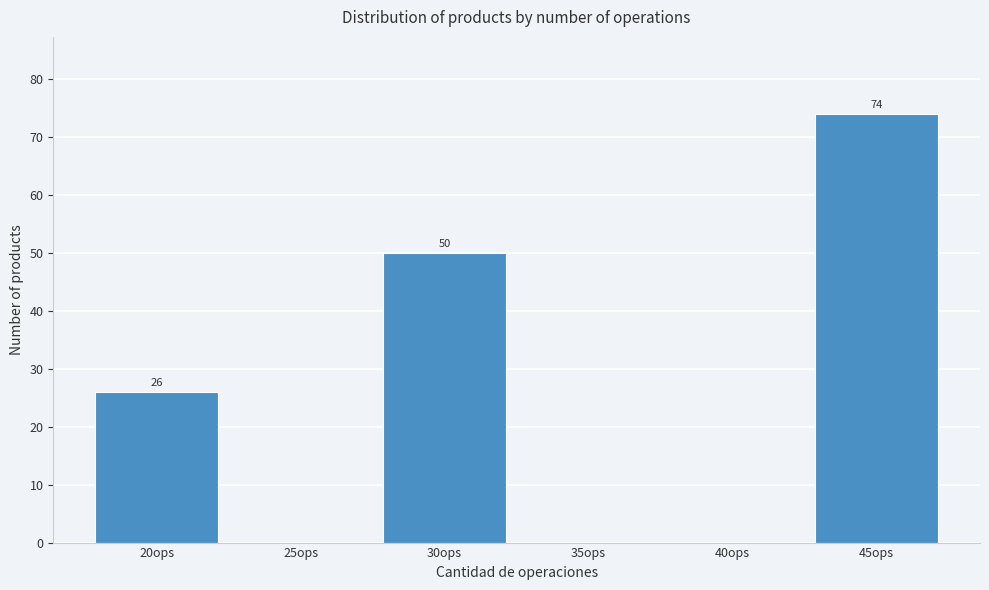

Reading left to right, list all the values displayed in this chart.

20ops=26	25ops=0	30ops=50	35ops=0	40ops=0	45ops=74